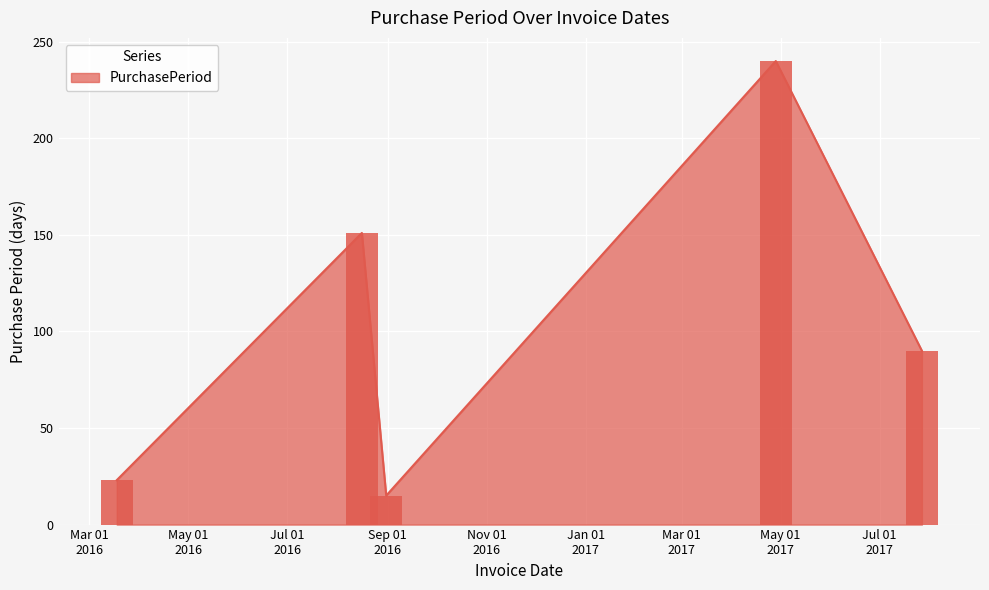

Rank the categories by value from lowest to highest.

2016-08-31, 2016-03-18, 2017-07-27, 2016-08-16, 2017-04-28